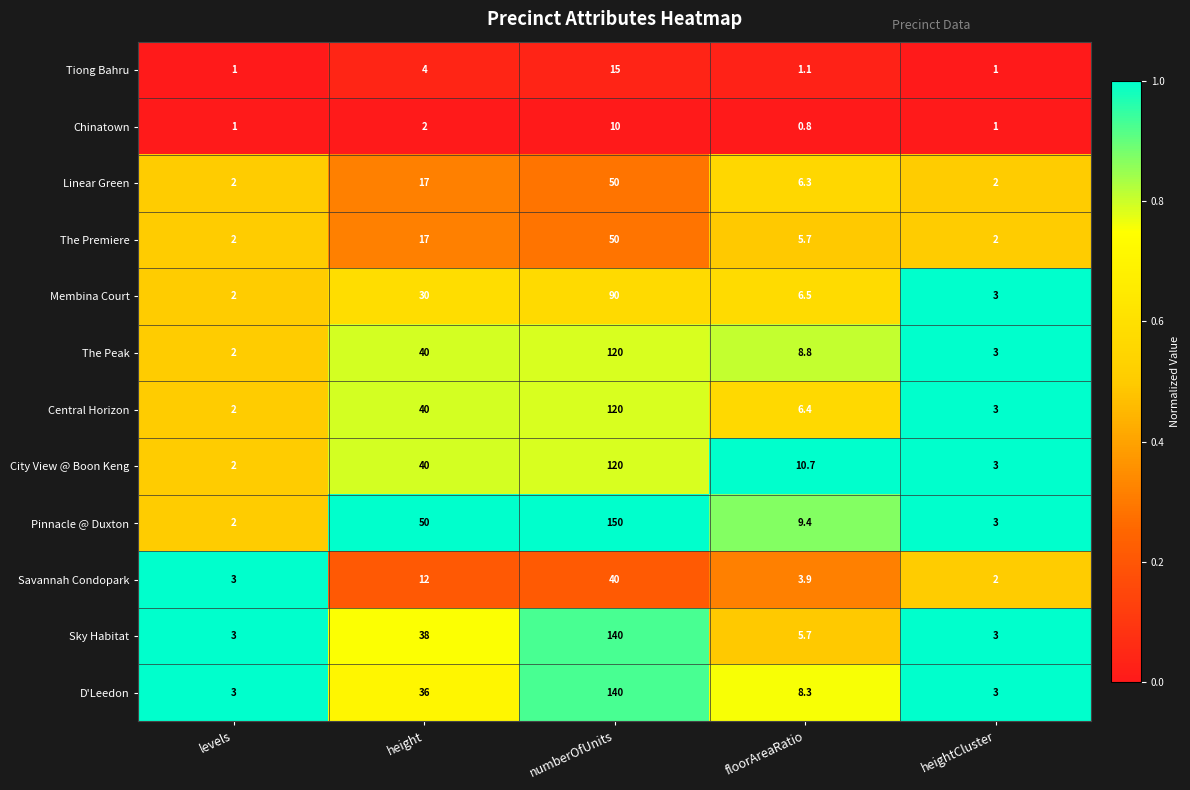

At how many categories does at least one series exceed 0?

5